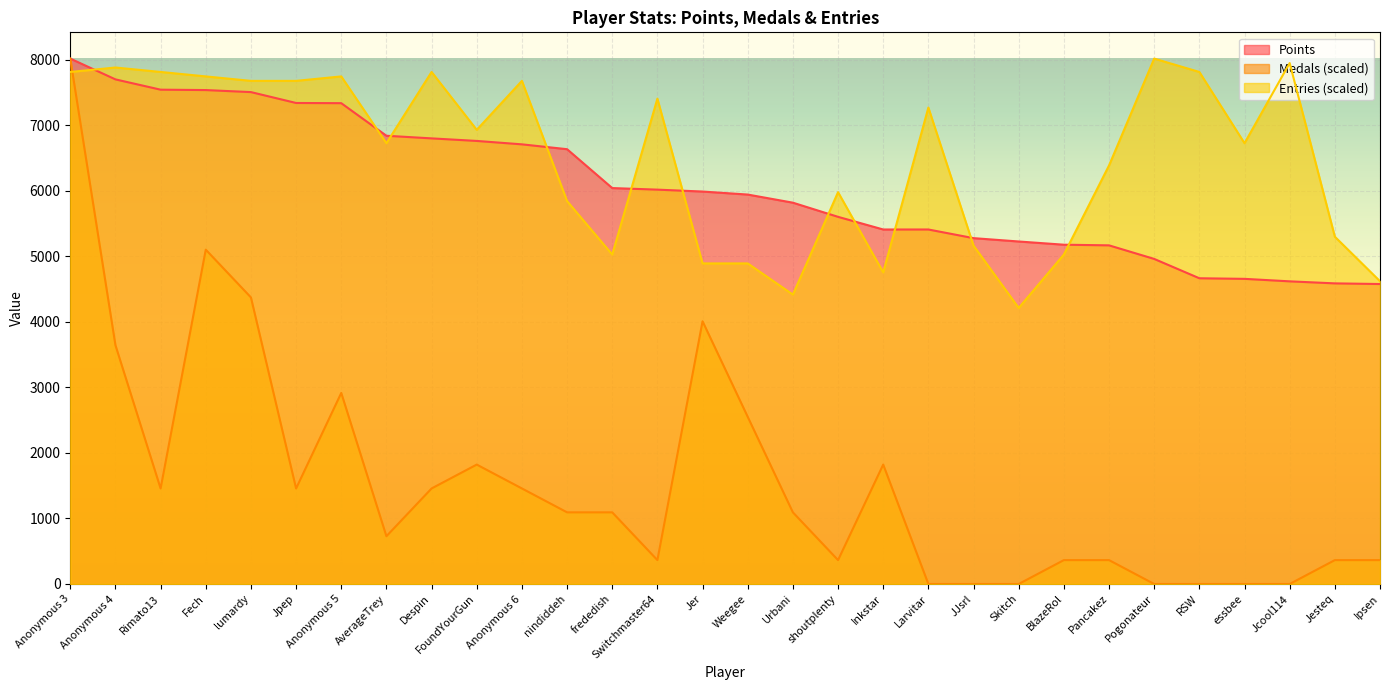

True or false: Entries has more than 1 interior local peaks.

True